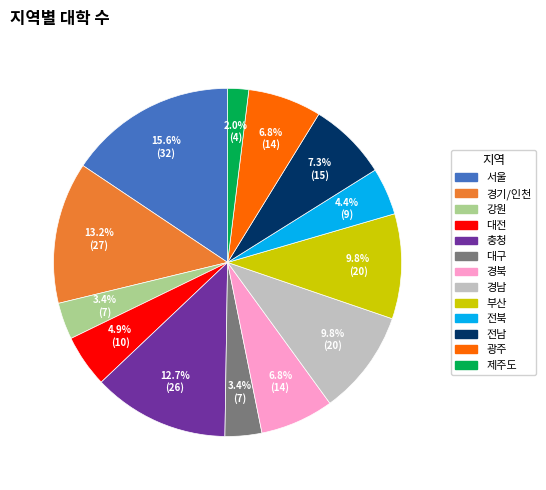

How many segments does this pie chart have?

13